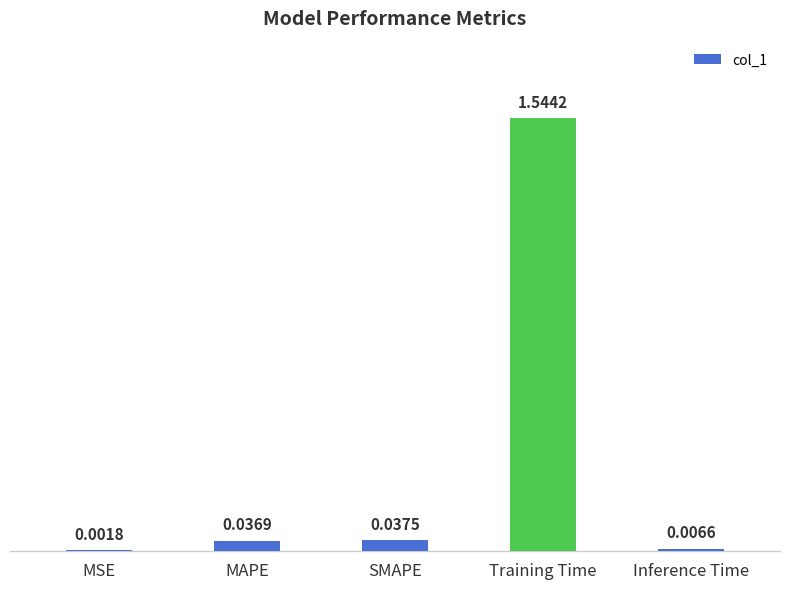

Which label corresponds to the largest value in the chart?

Training Time